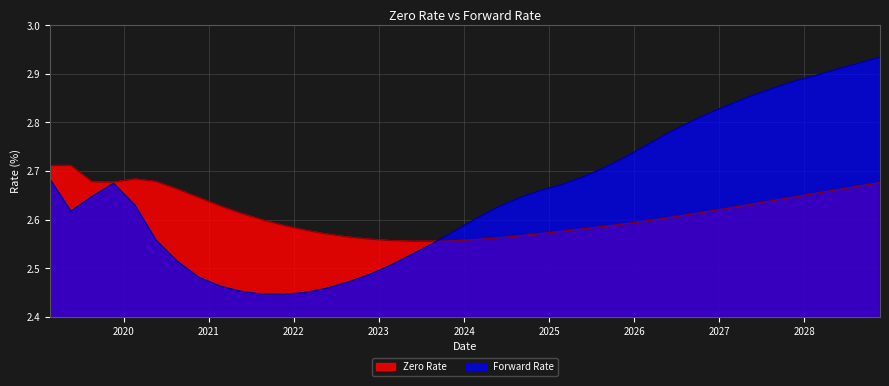

Which series ends up on top after the final intersection of Zero Rate and Forward Rate?

Forward Rate